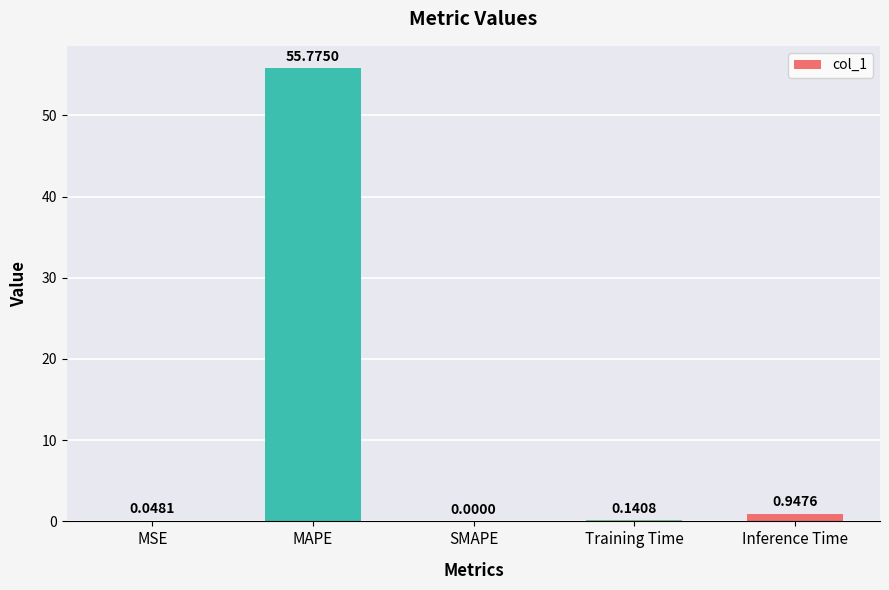

At which label is the value closest to 27?

Inference Time